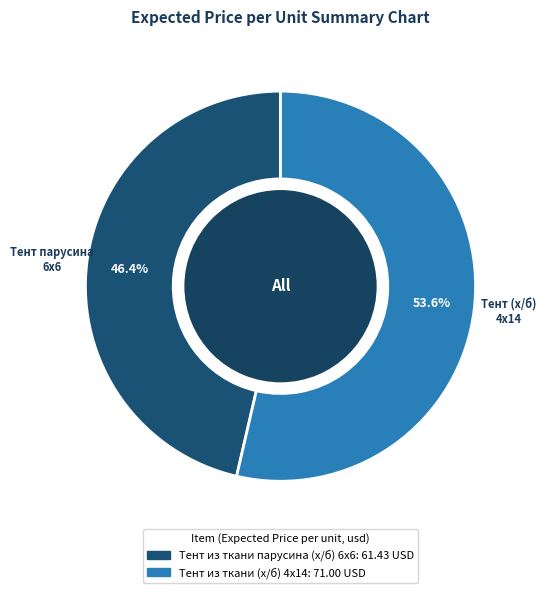

Rank the categories by value from highest to lowest.

Тент из ткани (х/б) 4x14, Тент из ткани парусина (х/б) 6x6